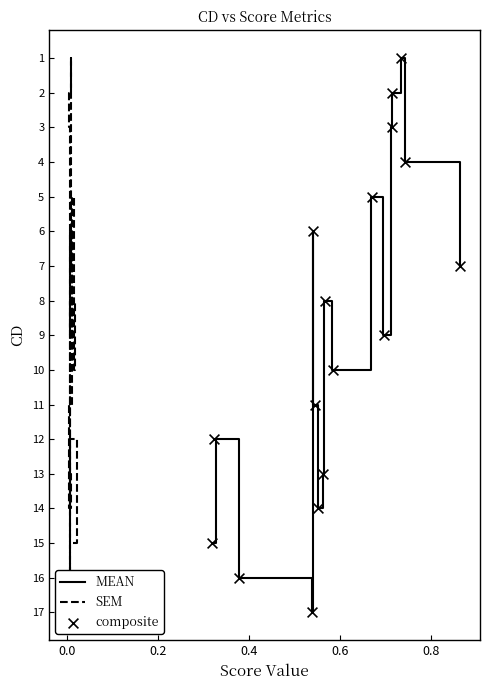

What are all the series names shown in the legend?

MEAN, SEM, composite